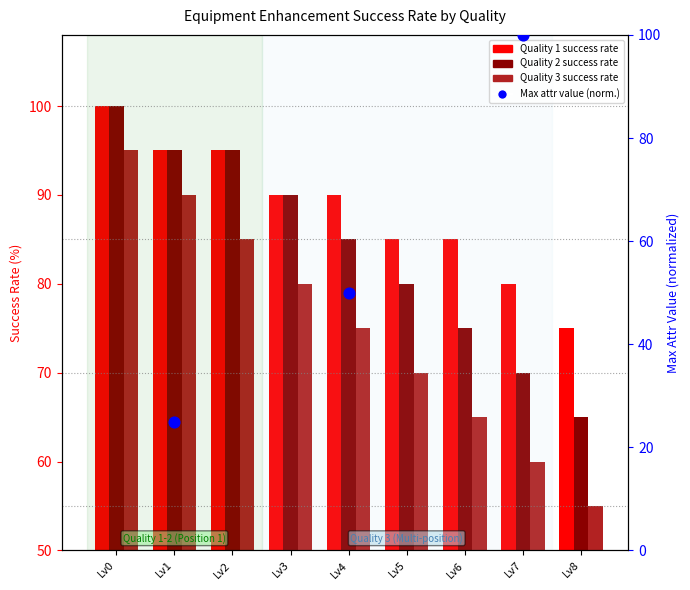

Which series contains the lowest Y value?

Quality 3